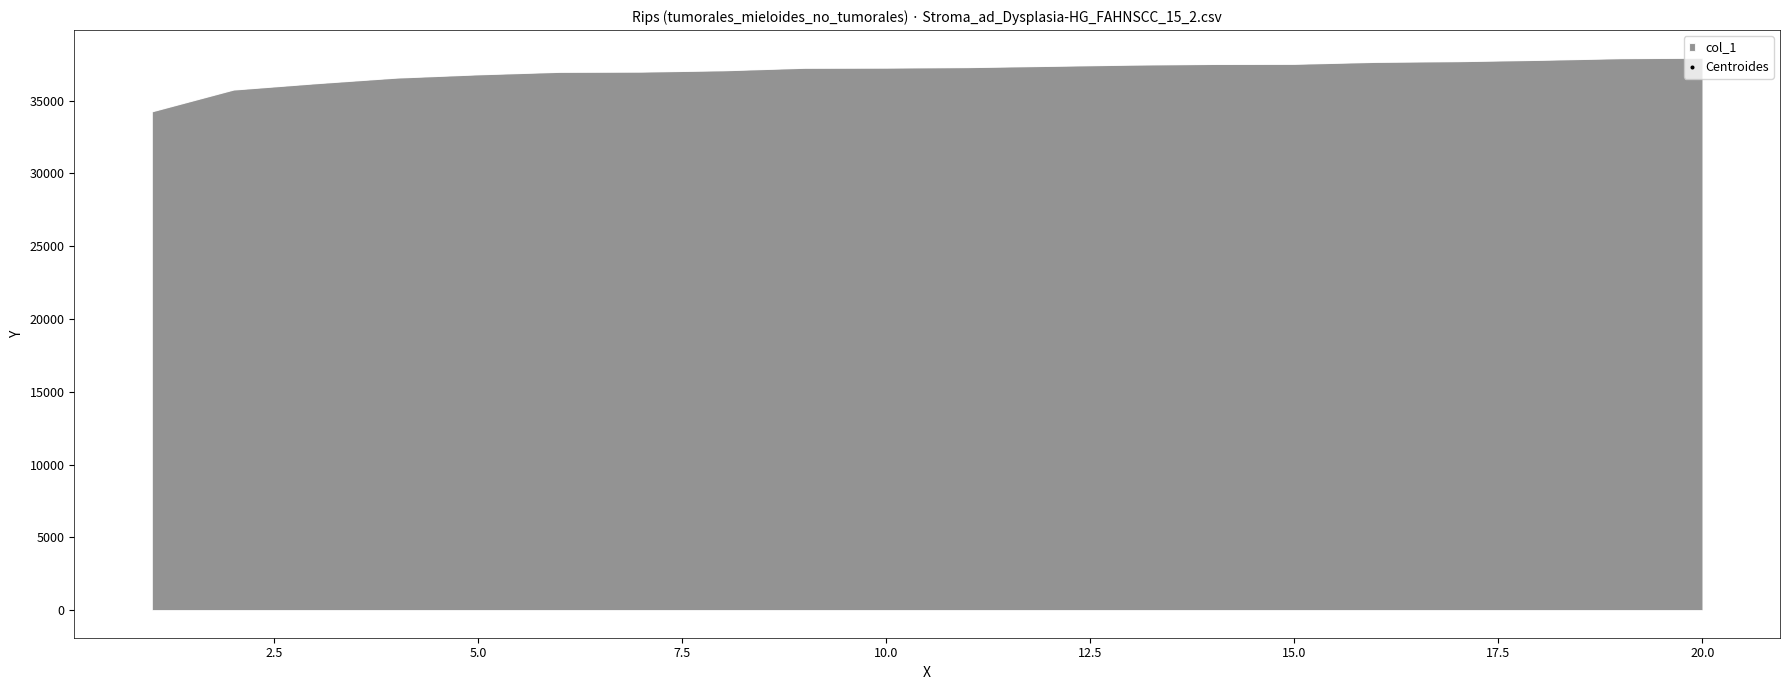

What is the maximum value shown in the chart?

37955